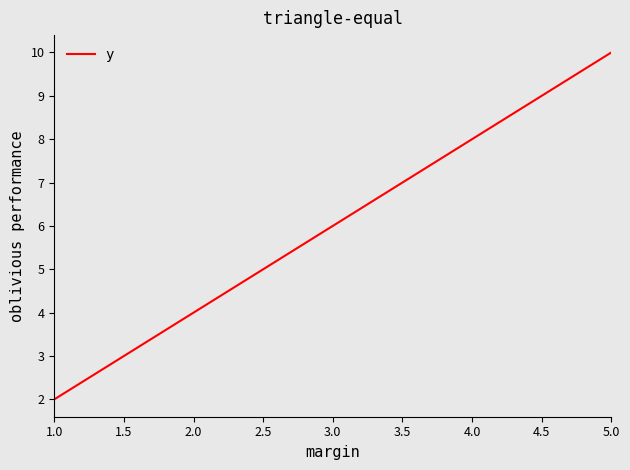

At which category does the chart reach its peak across all series?

5.0